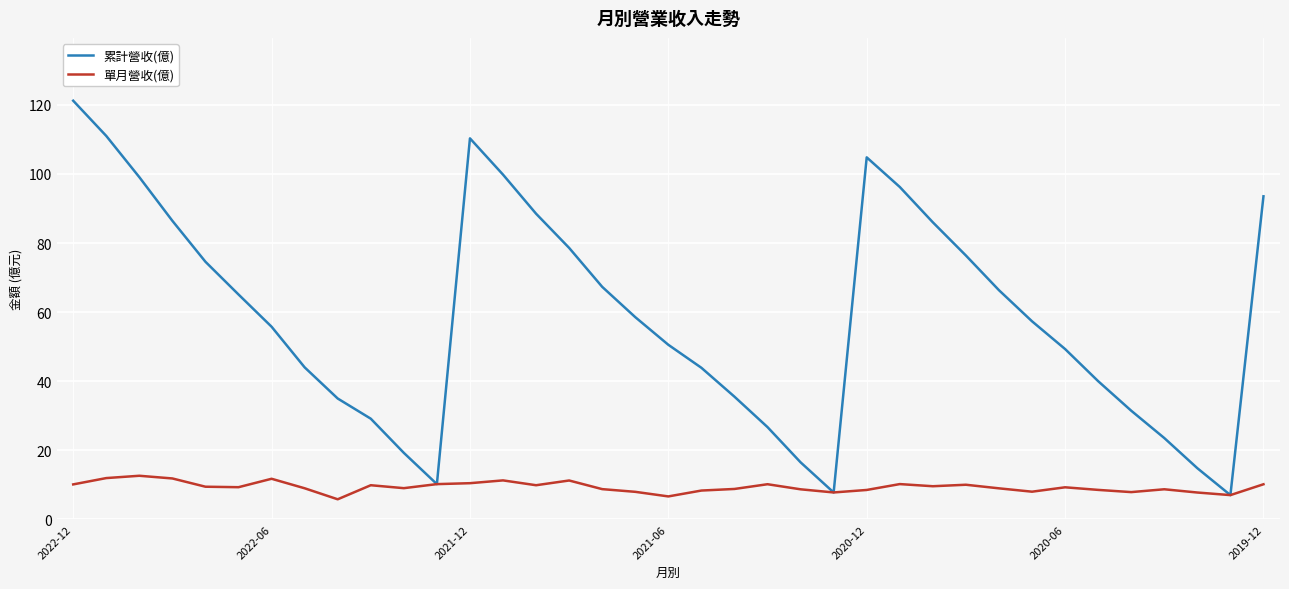

What is the maximum value for 單月營收(億)?

12.6